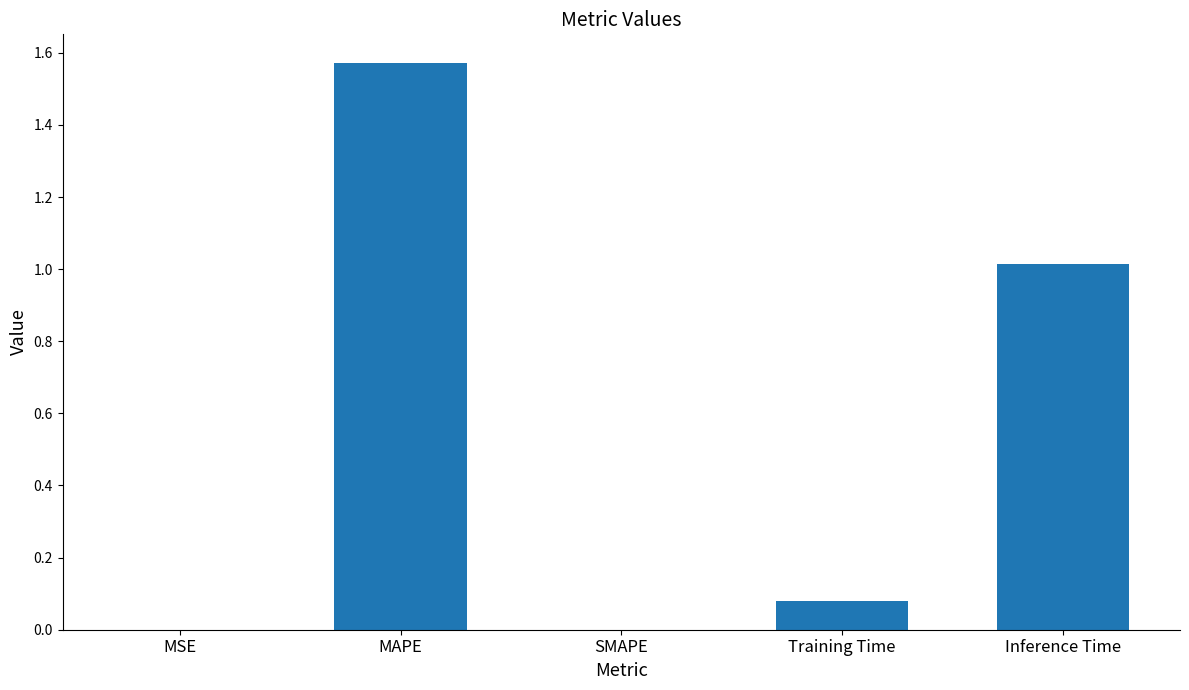

What is the sum of all values?

2.7